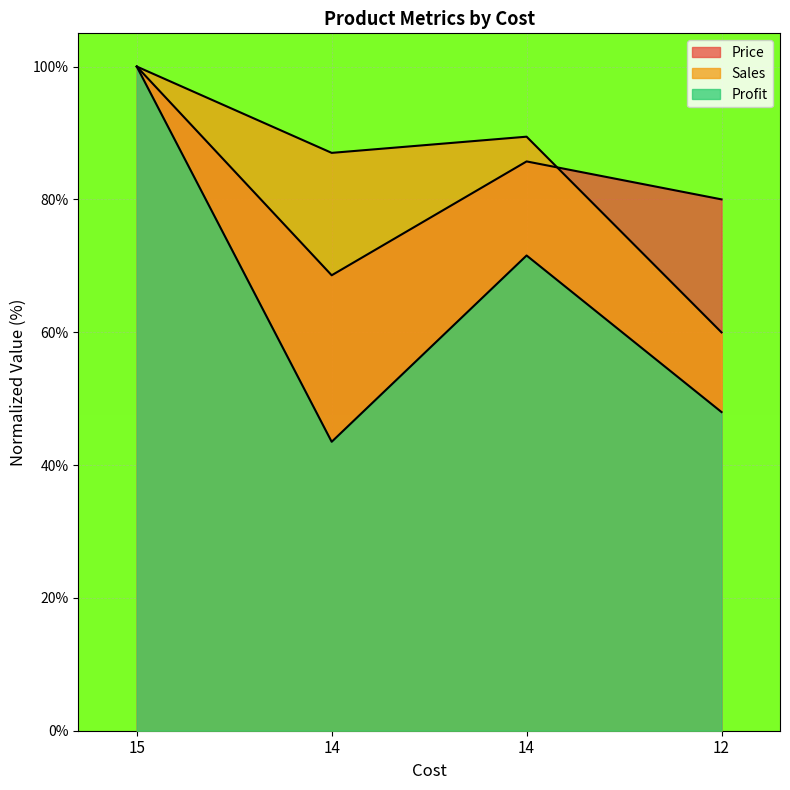

List the labels in order of Sales value, smallest first.

12, 14, 14, 15